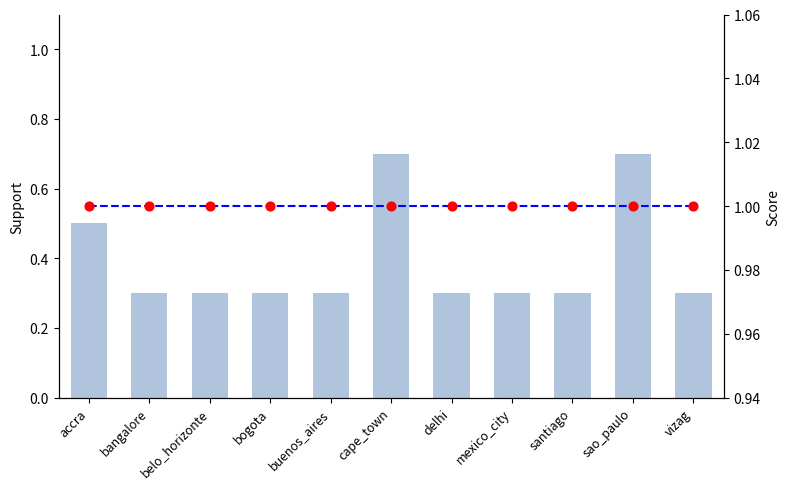

Which series has the widest spread of Y values?

PA Confidence